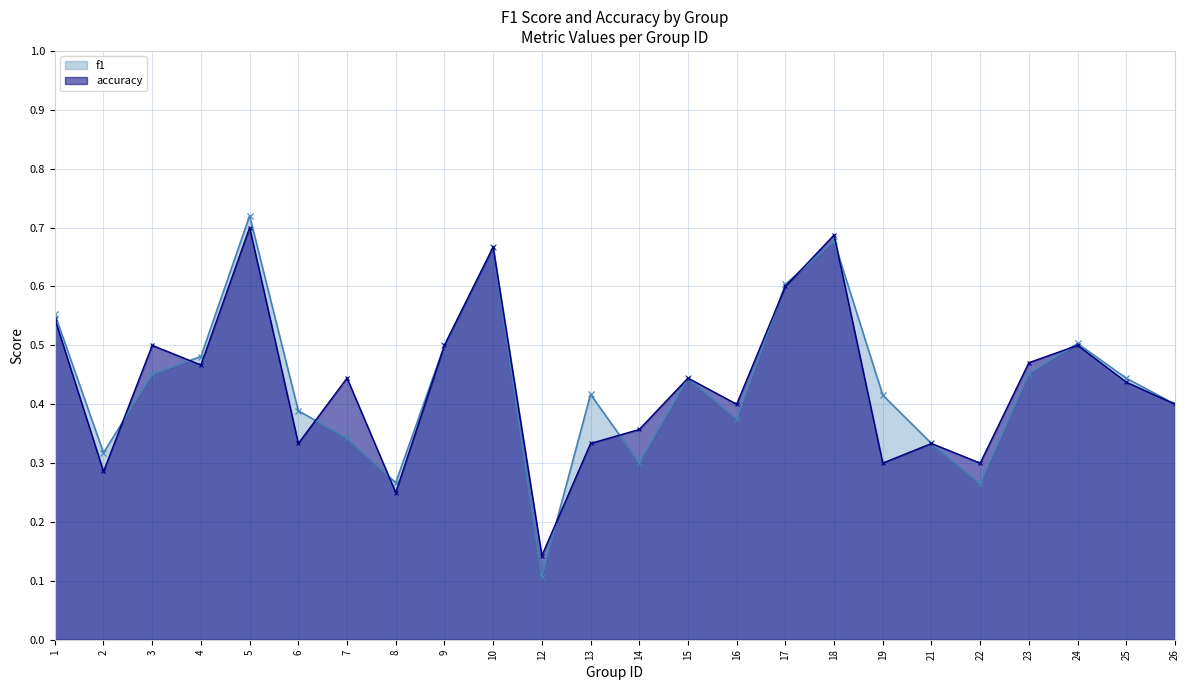

Rank the series at 3 from lowest to highest value.

f1, accuracy